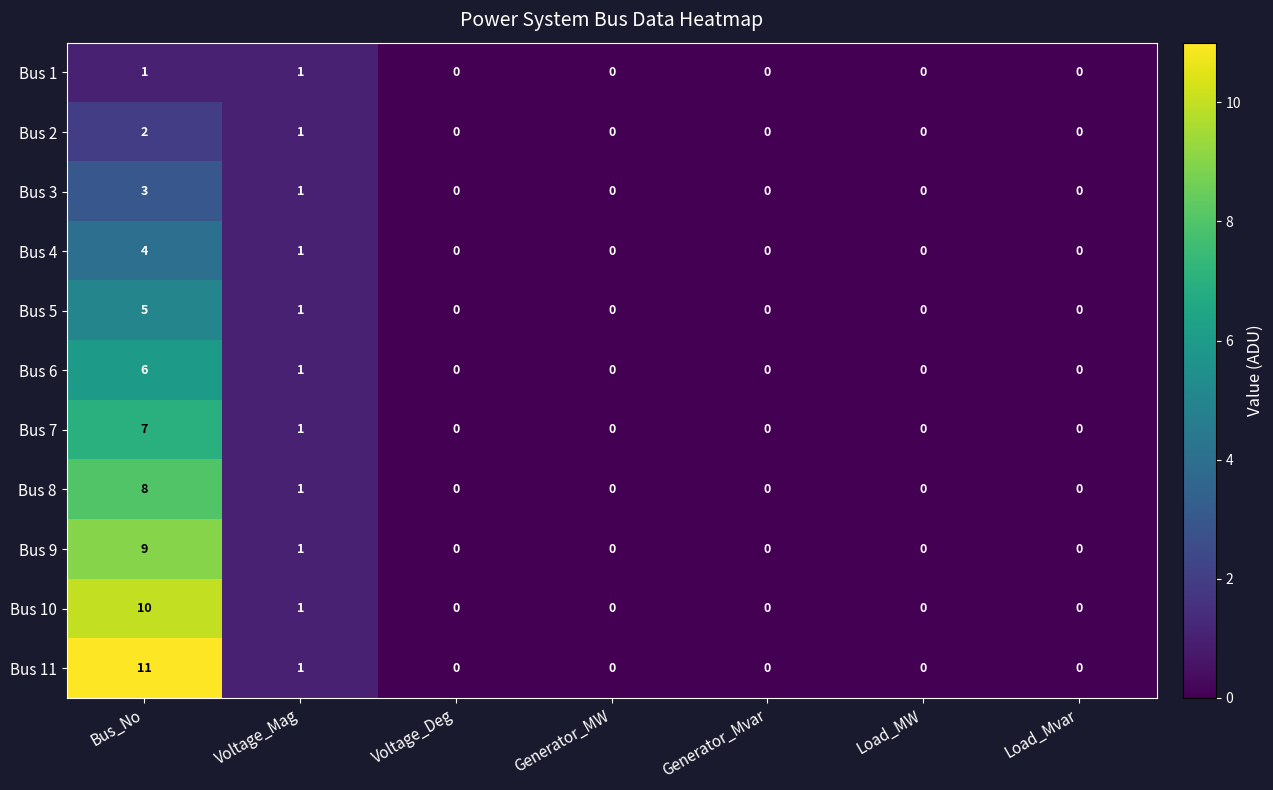

At which category is the sum across all series the highest?

Bus_No